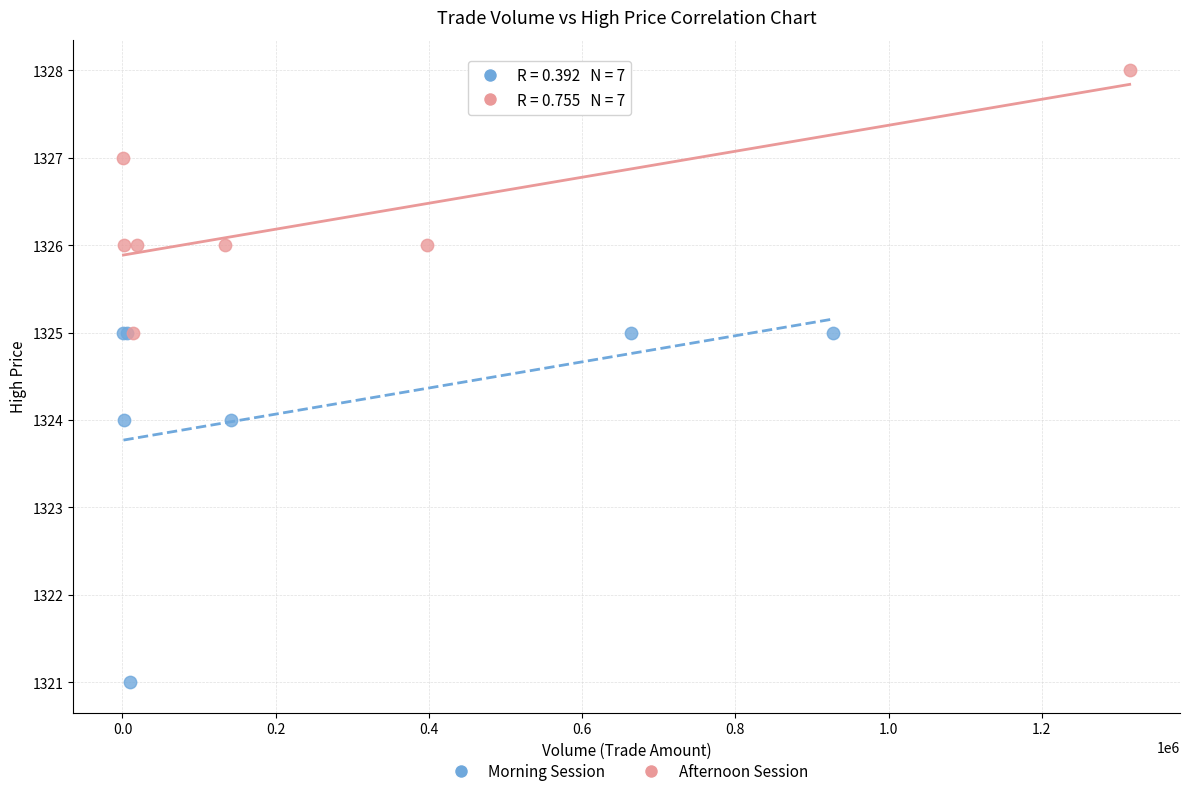

Which series reaches the maximum Y coordinate?

Afternoon Session